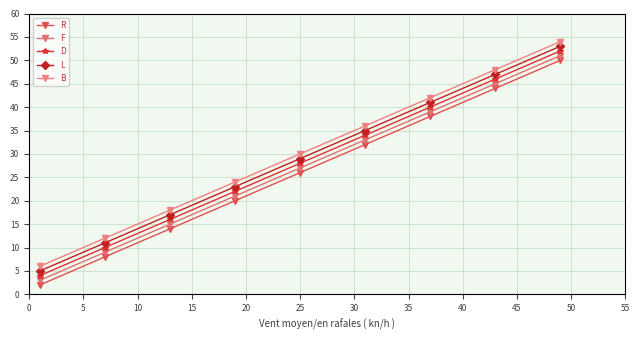

What is the difference between the maximum and minimum values in the B series?

48